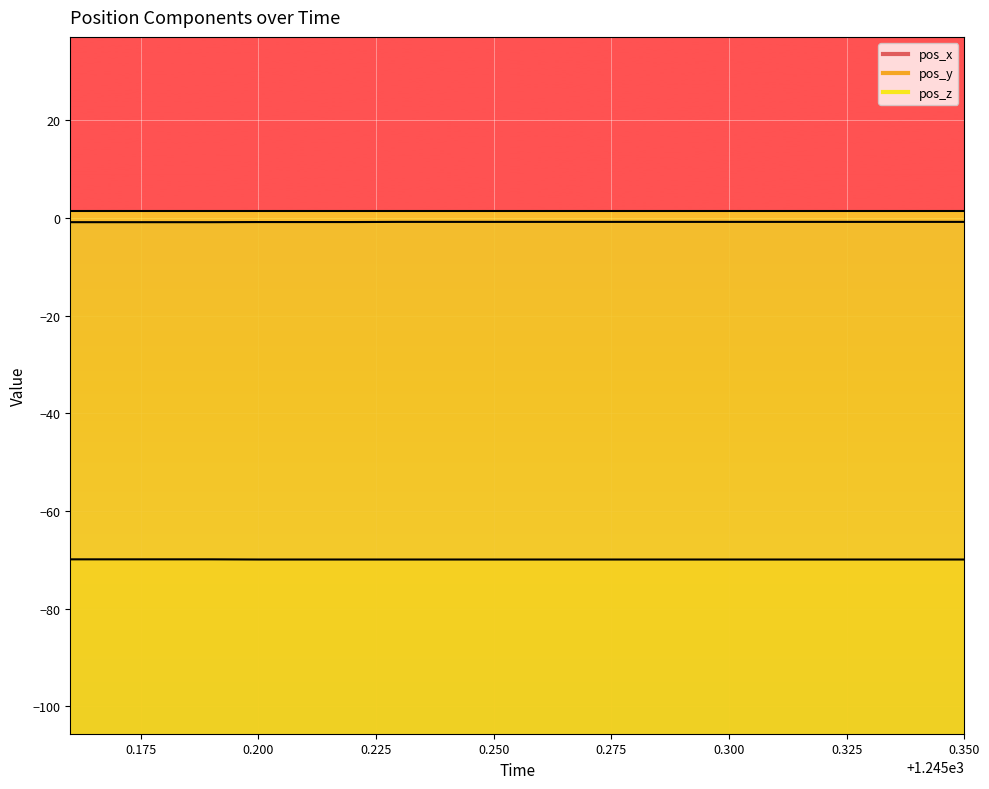

Is it true that pos_x equals -0.8 at 1245.32?

True